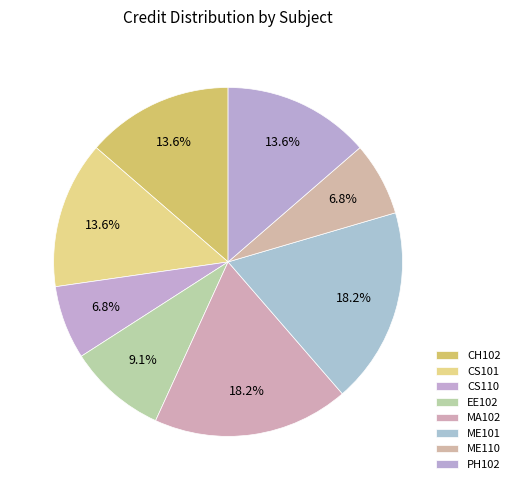

Rank the categories by value from highest to lowest.

MA102, ME101, CH102, CS101, PH102, EE102, CS110, ME110